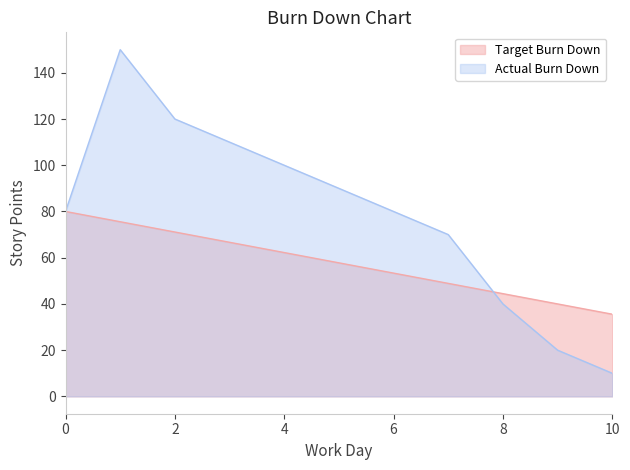

Read the Actual Burn Down value at 0.

80.0